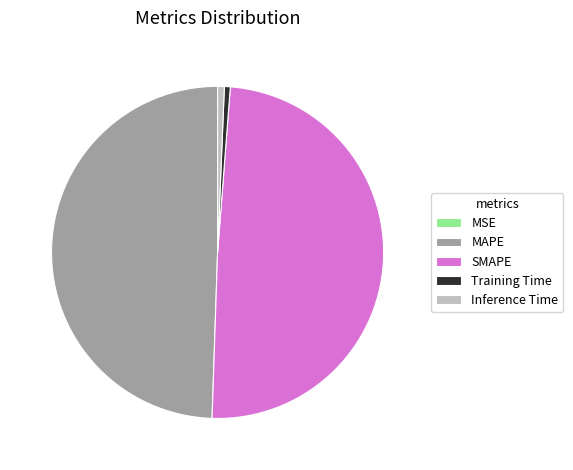

Is it true that MAPE is 49% of the pie?

True